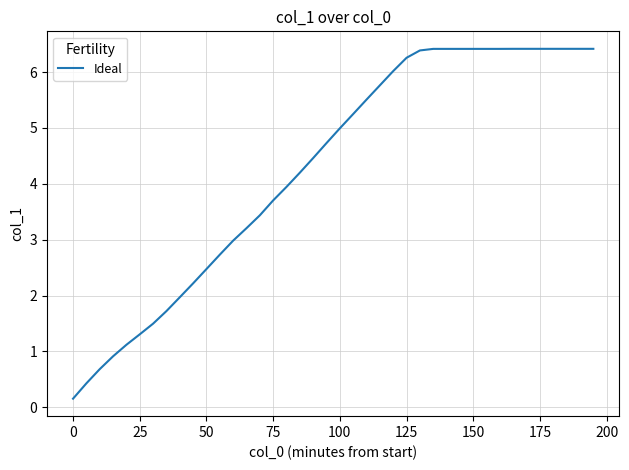

Does the chart display data point markers on the line(s)?

No